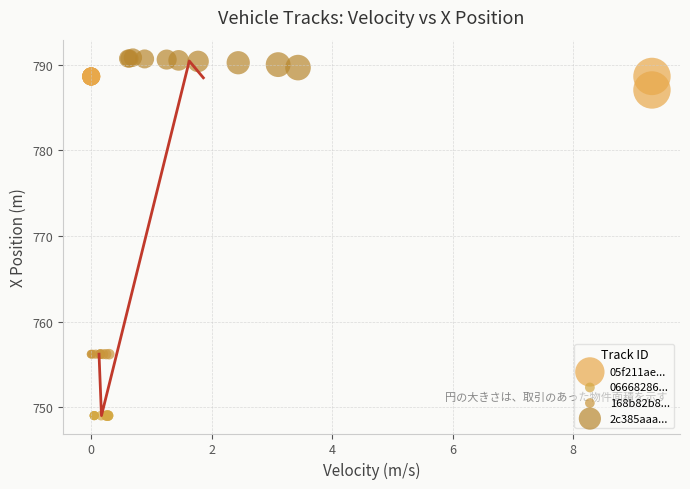

Which series reaches the minimum Y coordinate?

06668286...